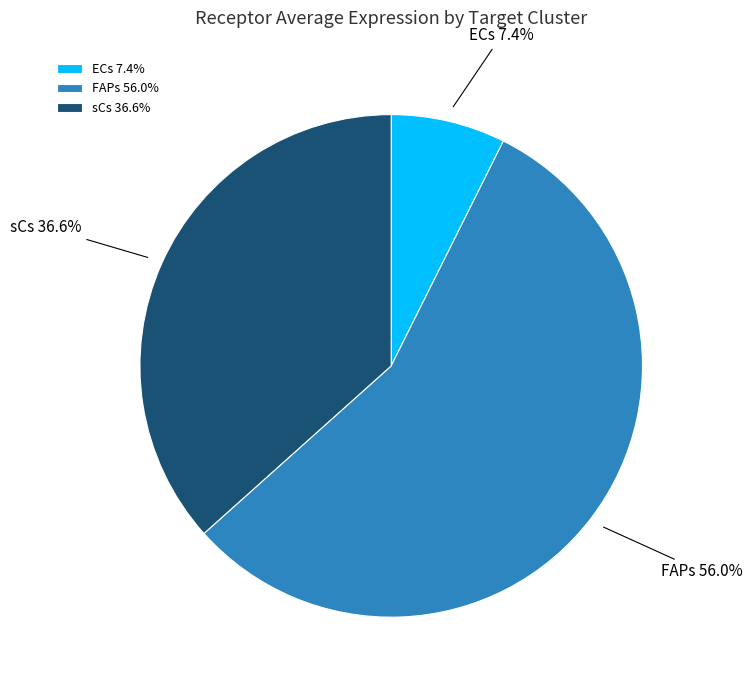

Does FAPs represent more than half of the total?

Yes